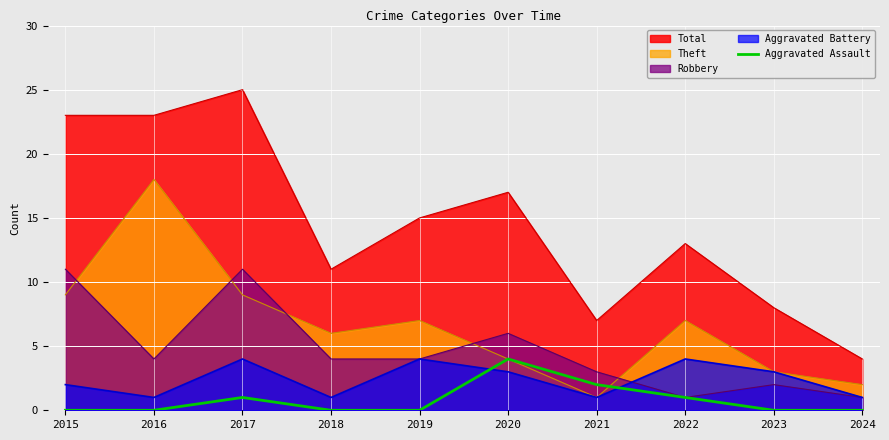

Where do Robbery and Theft first cross each other?

2015 and 2016